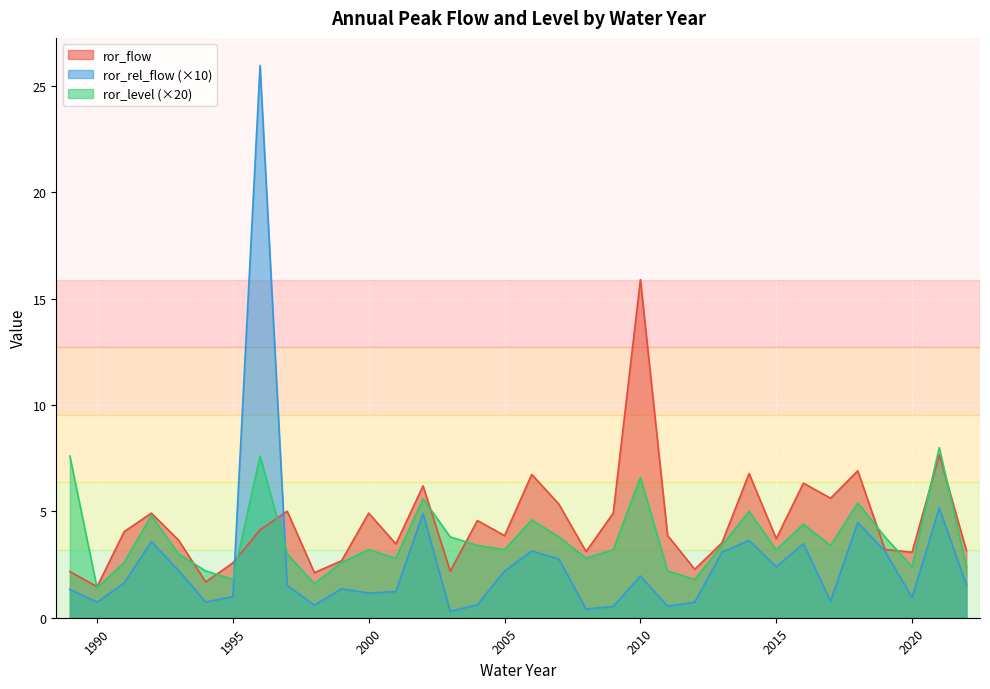

Reading left to right, extract all data points from this chart.

ror_flow: 2.2	1.5	4.0	4.9	3.6	1.7	2.6	4.1	5.0	2.1	2.7	4.9	3.5	6.2	2.2	4.6	3.9	6.7	5.3	3.1	4.9	15.9	3.9	2.3	3.5	6.8	3.7	6.3	5.6	6.9	3.2	3.1	7.7	3.2
ror_level: 7.6	1.4	2.6	4.8	3.0	2.2	1.8	7.6	3.0	1.6	2.6	3.2	2.8	5.6	3.8	3.4	3.2	4.6	3.8	2.8	3.2	6.6	2.2	1.8	3.4	5.0	3.2	4.4	3.4	5.4	3.8	2.4	8.0	2.4
ror_rel_flow: 1.3	0.7	1.6	3.6	2.2	0.7	1.0	26.0	1.5	0.6	1.4	1.2	1.2	4.9	0.3	0.6	2.2	3.1	2.8	0.4	0.5	2.0	0.5	0.7	3.1	3.6	2.4	3.5	0.8	4.5	3.1	0.9	5.2	1.6